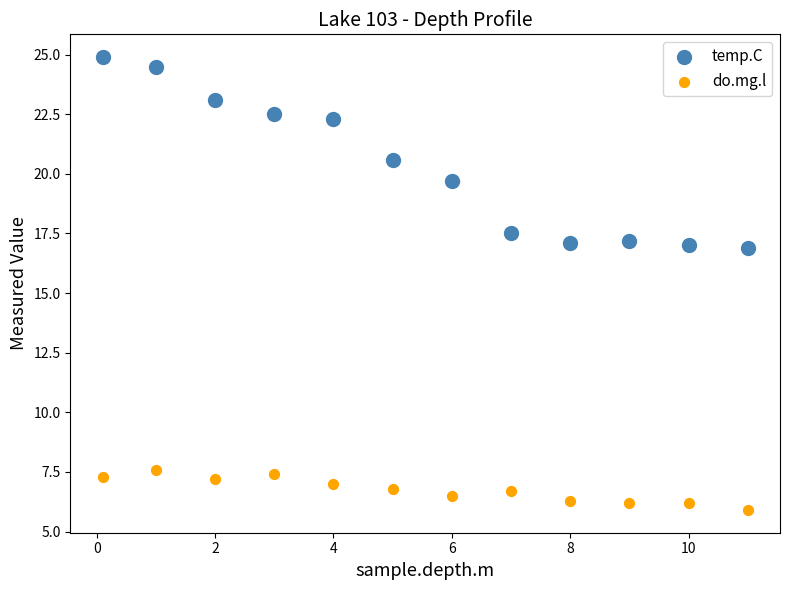

In the temp.C series, what Y value is closest to 20?

19.7